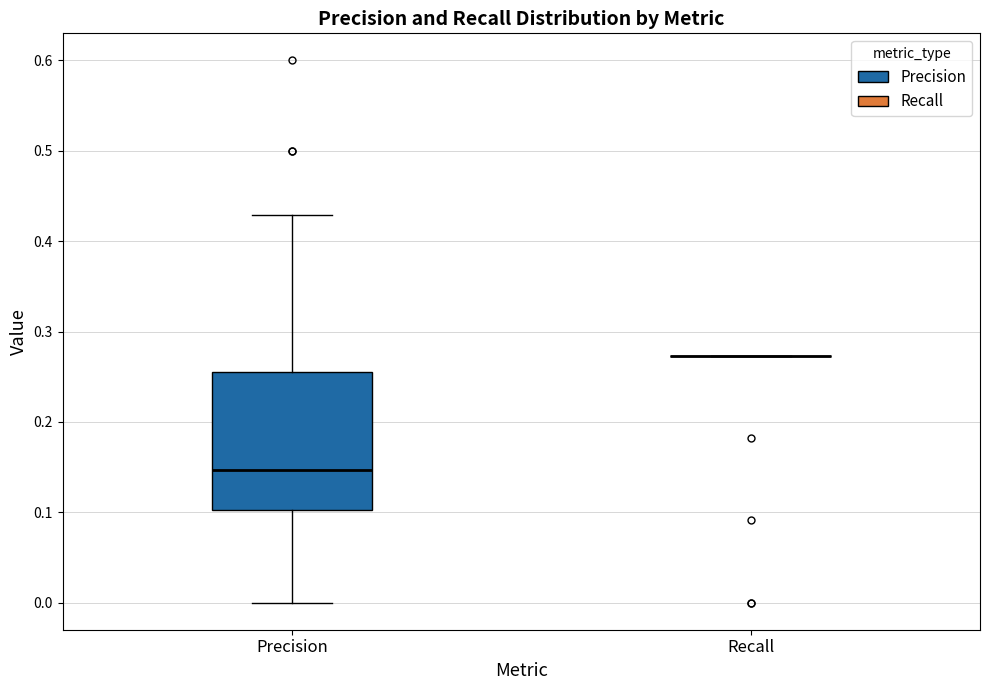

Reading left to right, transcribe this box plot: for each box, give where its median line is, the range the box spans, and where its two whiskers end, as read against the y-axis. The values are not printed on the chart, so give them approximately, as read against the axis.

Precision: median 0.15, box 0.10 to 0.26, whiskers 0.00 to 0.43
Recall: box collapsed to a line at 0.27, whiskers 0.27 to 0.27